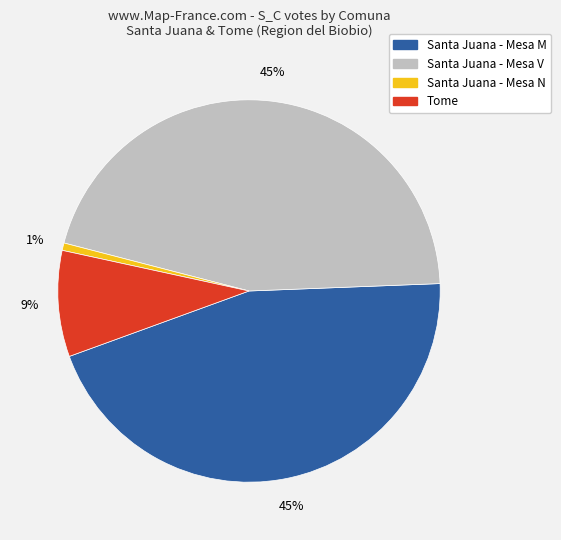

Count the number of slices in the pie.

4